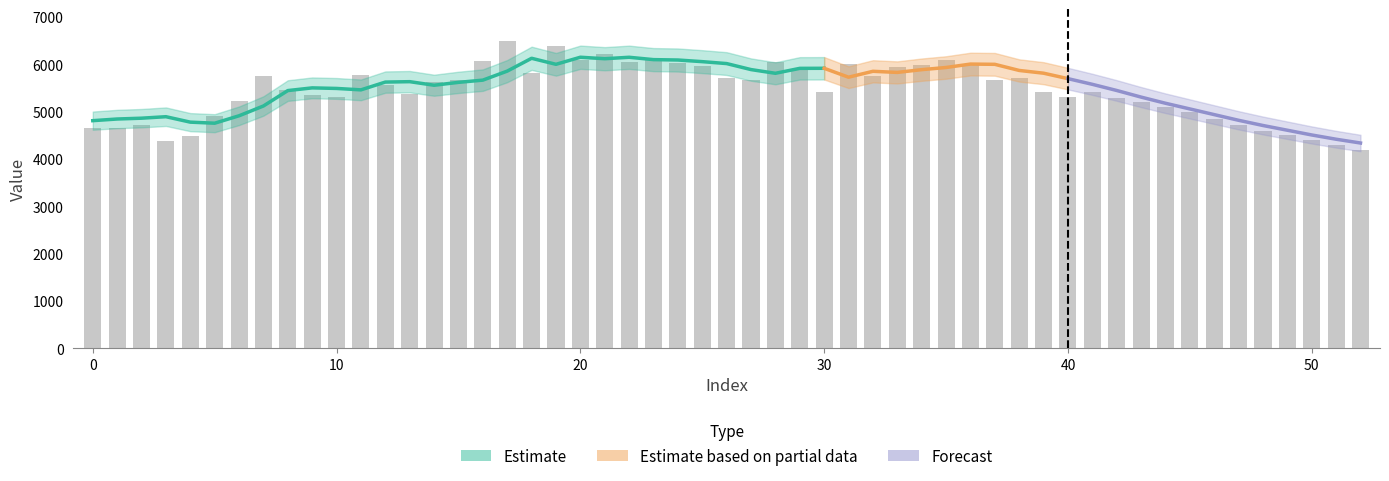

What is the value of the 9th bar from the left?

5456